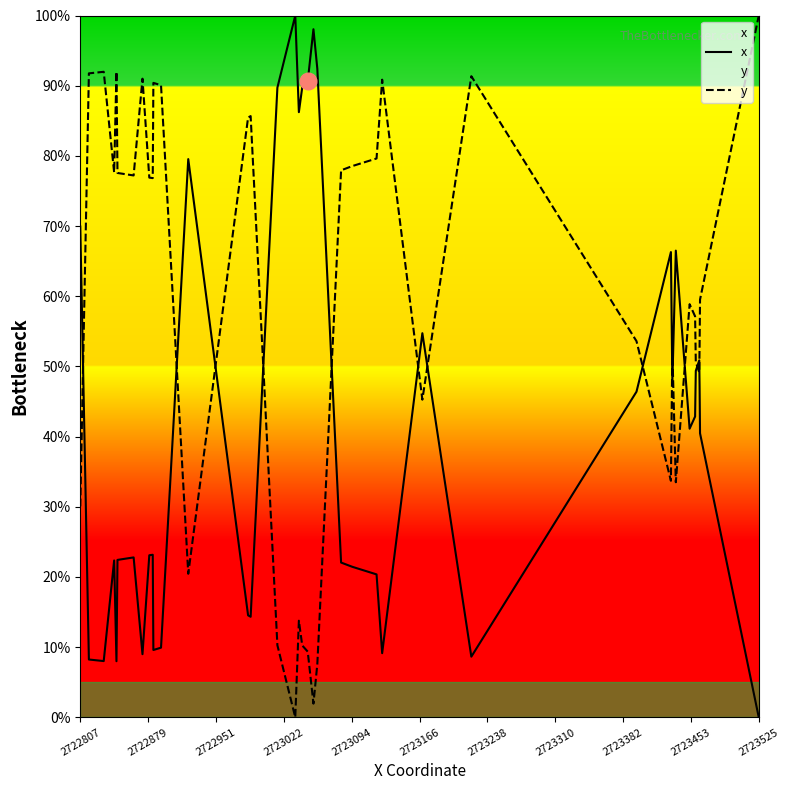

Which series has the largest total across all categories?

y